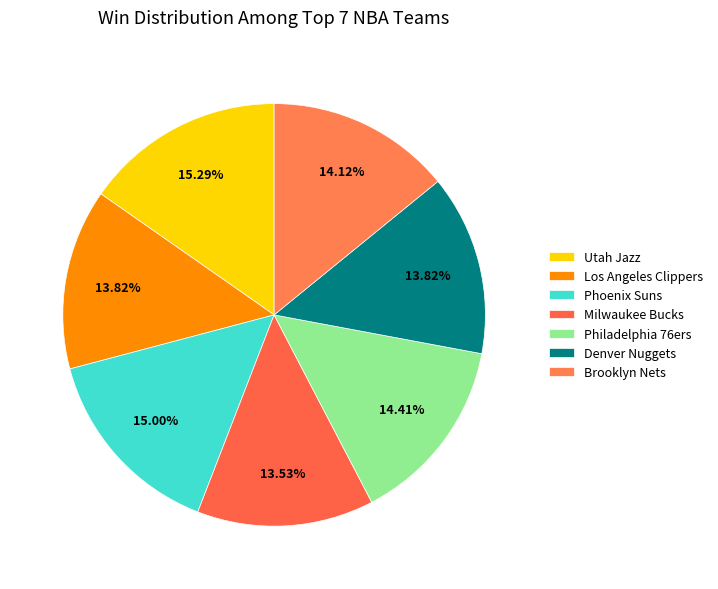

What portion of the pie excludes Brooklyn Nets?

85.9%